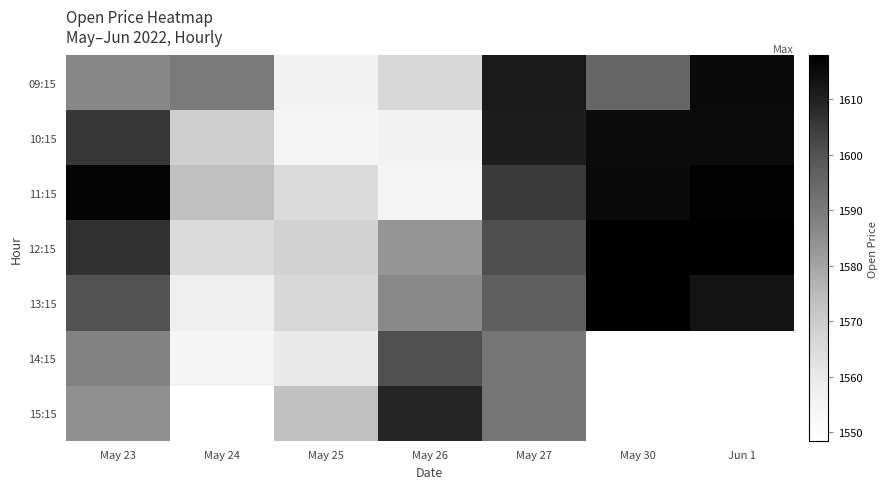

Is the value of 10:15 at May 23 greater than the value of 15:15 at May 24?

Yes